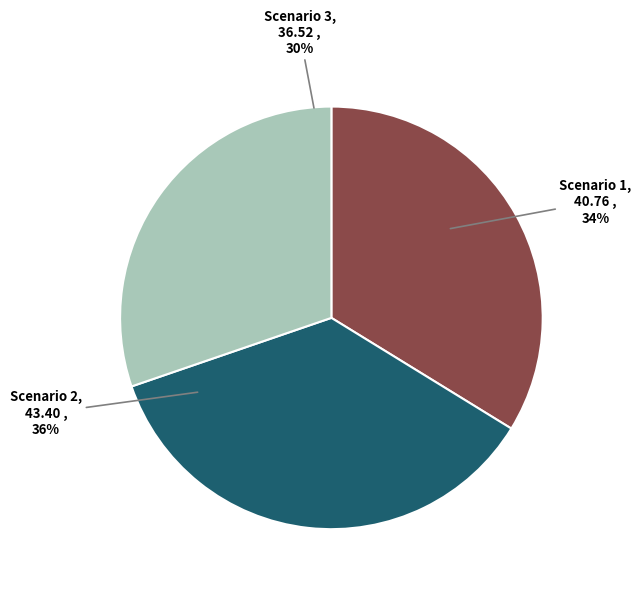

Is there any slice that represents more than half of the pie?

No